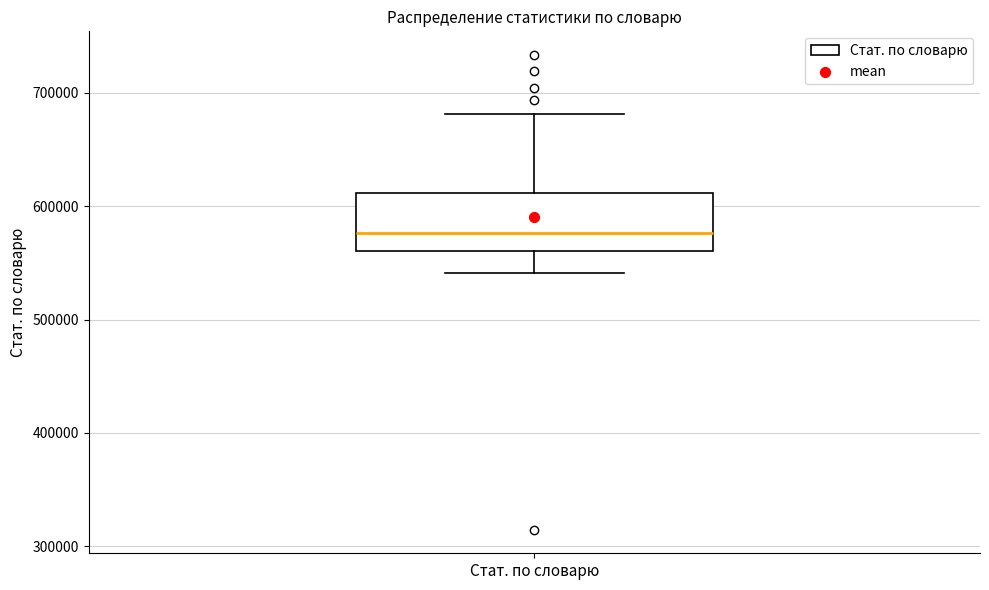

Where does the upper whisker of the box for Стат. по словарю end on the y-axis? The values are not printed on the chart, so give them approximately, as read against the axis.

680000